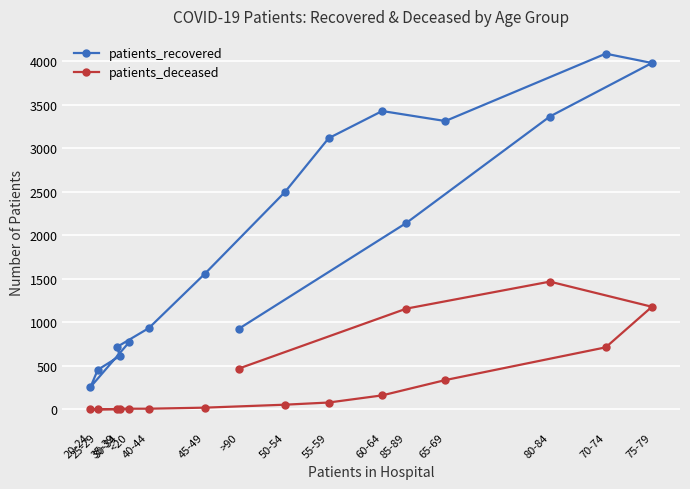

Where is the first local maximum for patients_recovered?

60-64